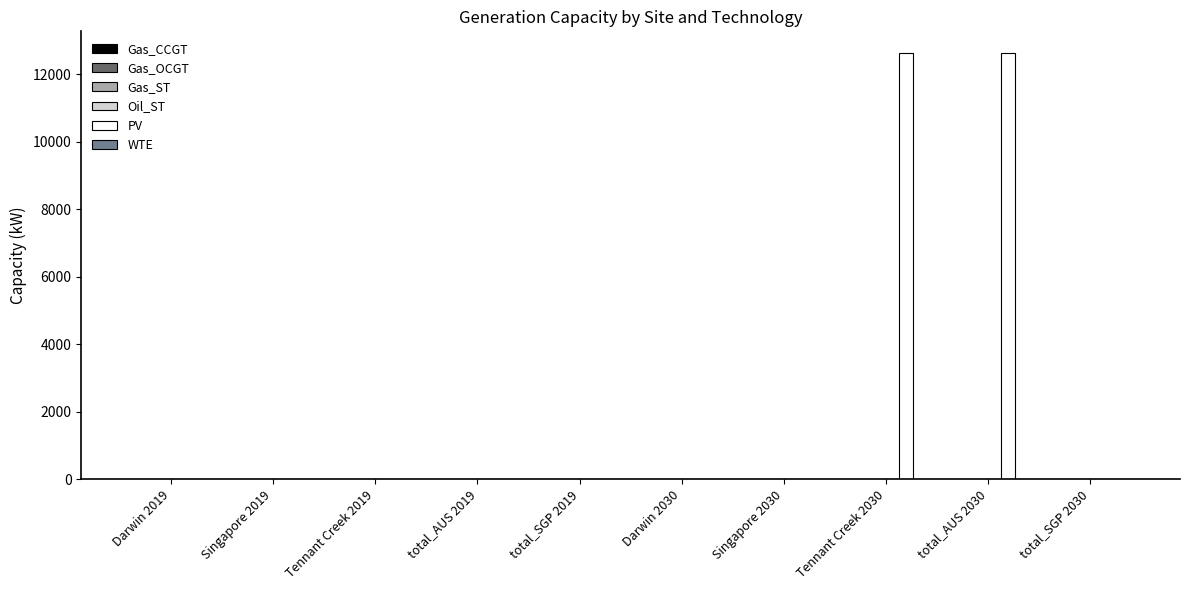

How many data points are above 0?

2